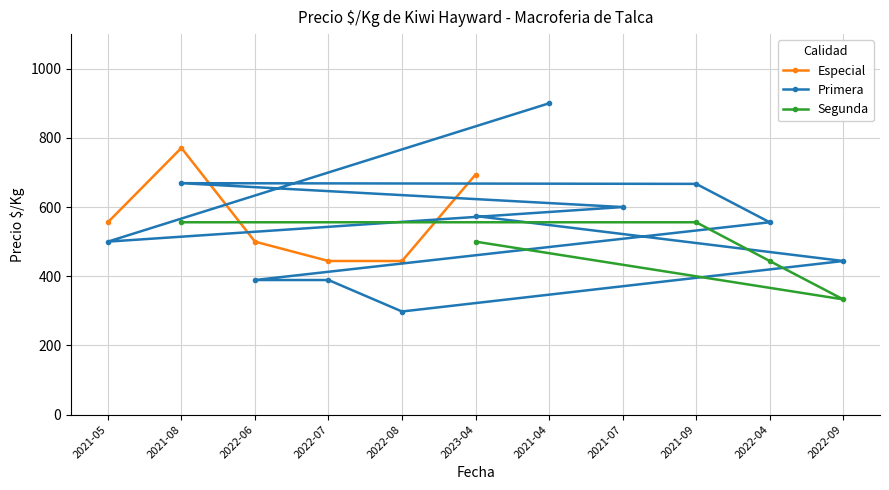

What is the value of the Especial point at the 1st from the left?

556